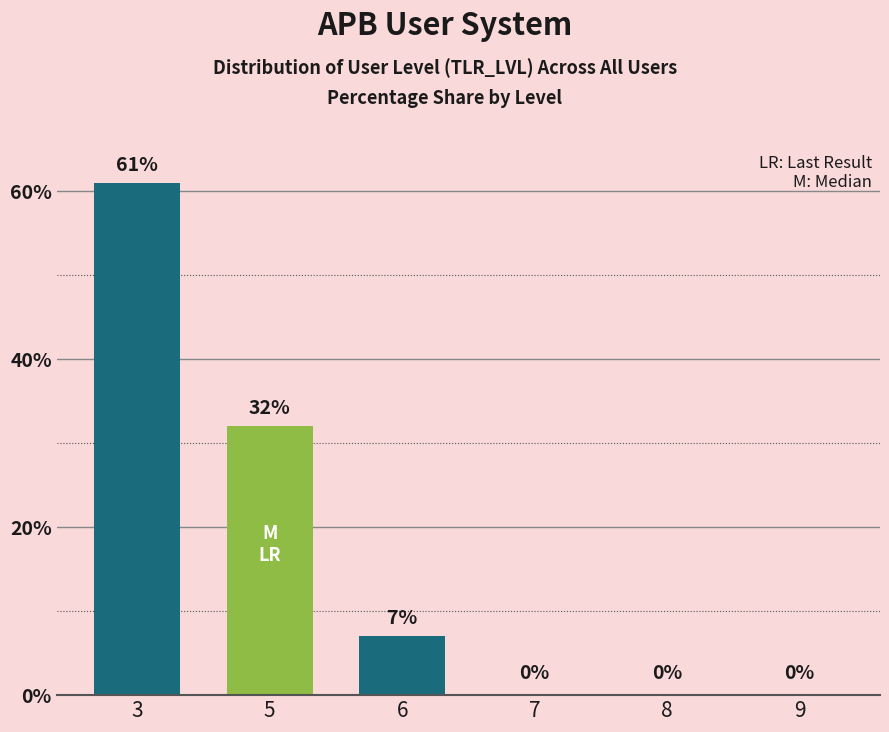

Where is the data nearest to the value 30?

5